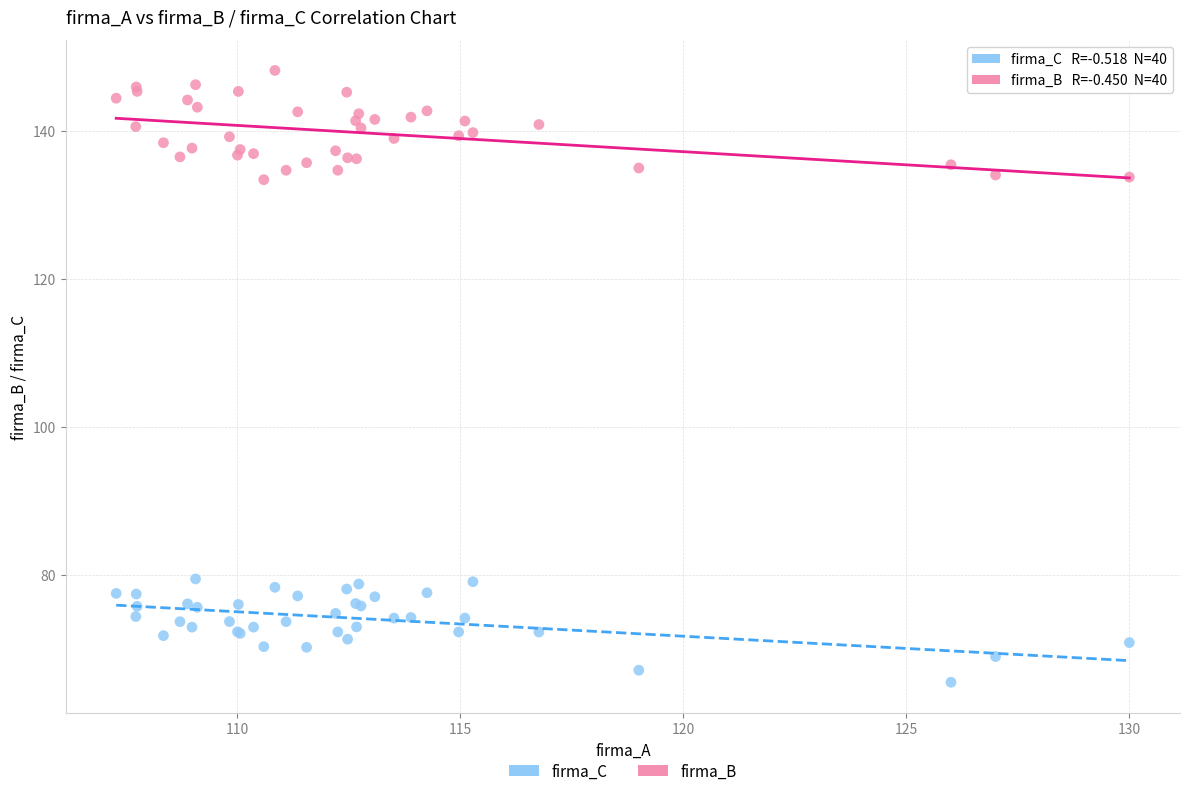

Which series contains the highest Y value?

firma_B